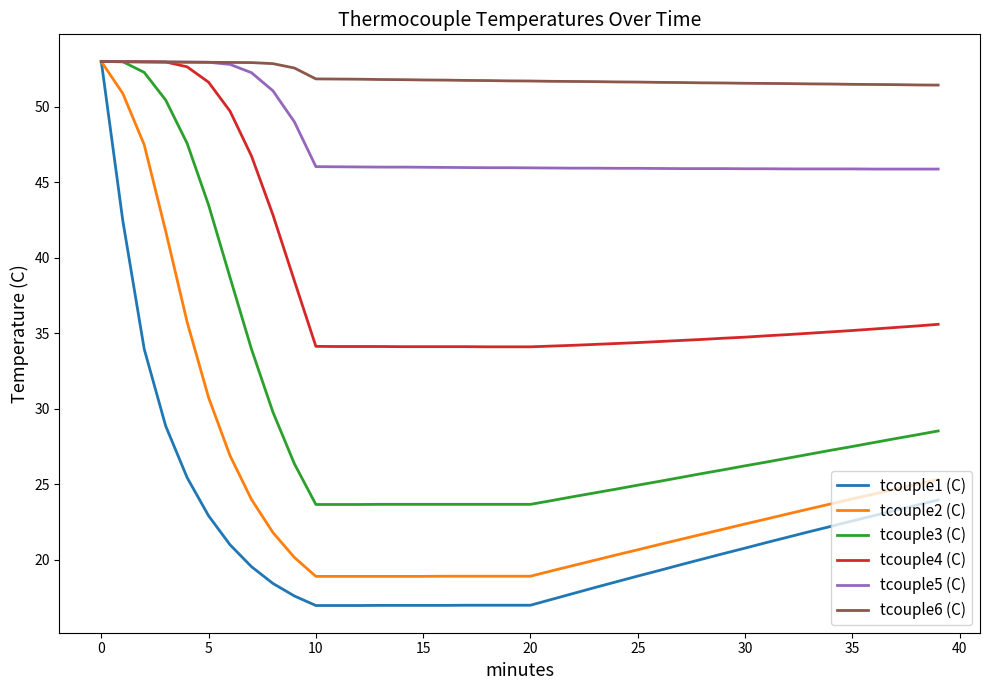

Which series has the widest spread of values?

tcouple1 (C)